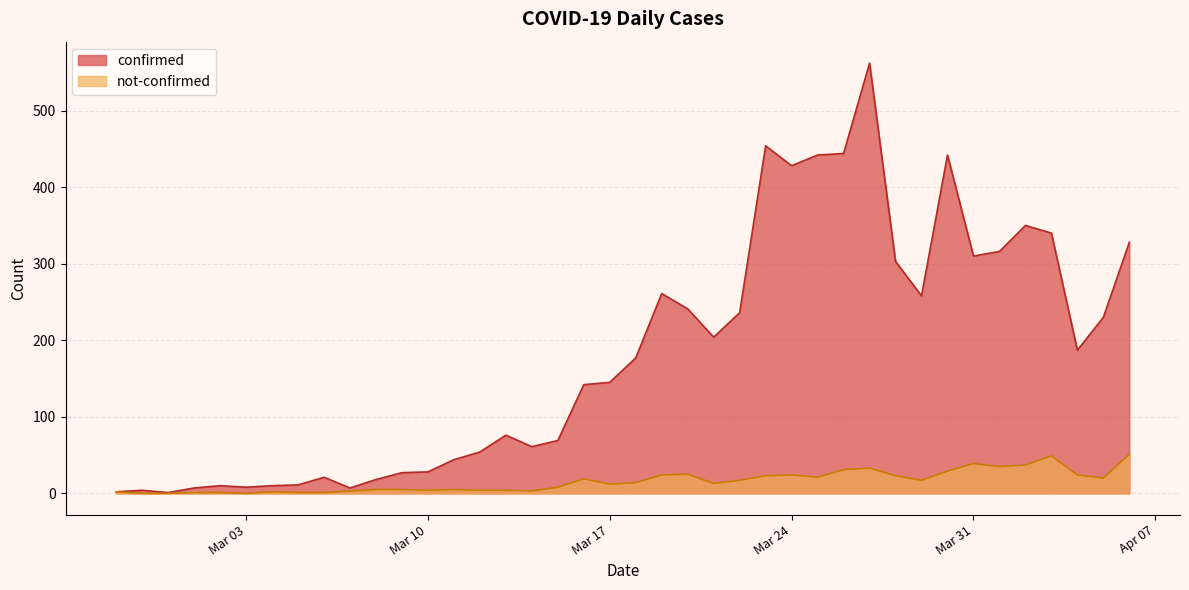

Rank the series by their average value, from lowest to highest.

not-confirmed, confirmed